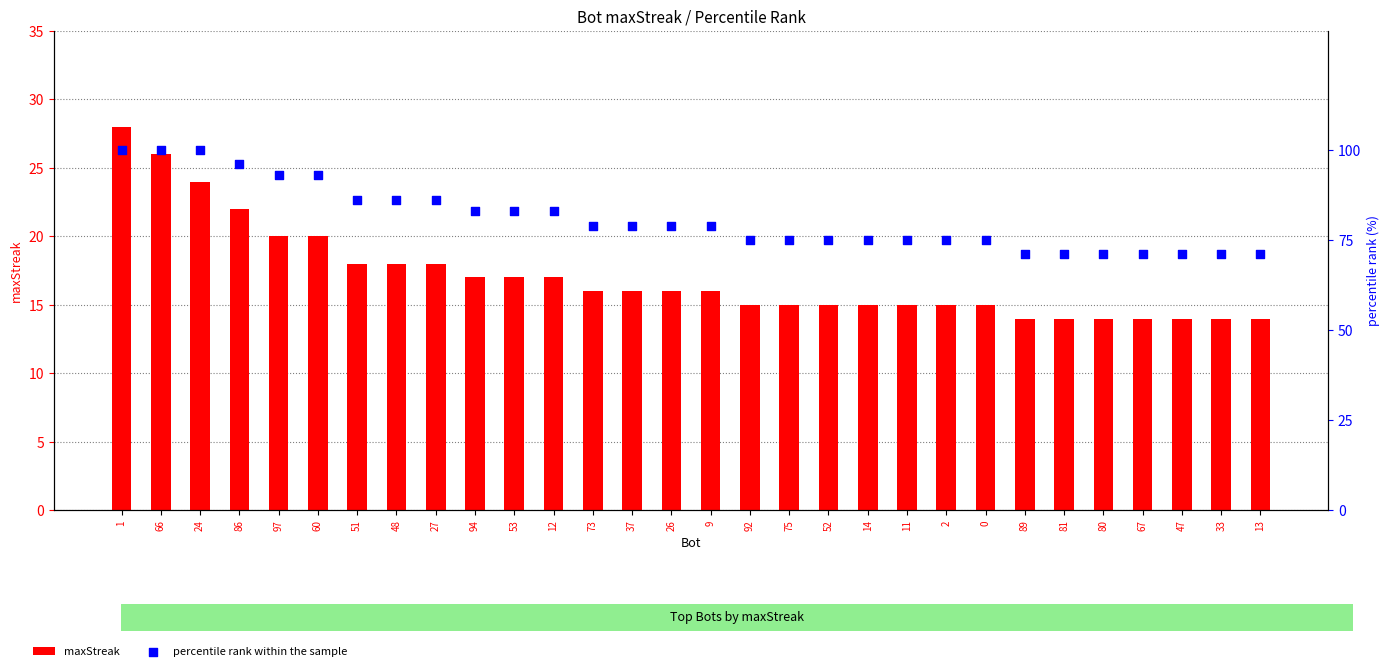

Which series has the largest Y range (max minus min)?

percentile rank within the sample